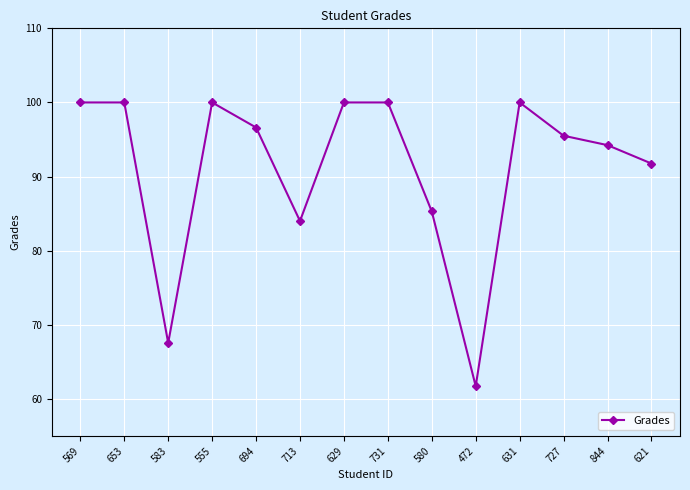

What is the label of the 10th point from the right?

694